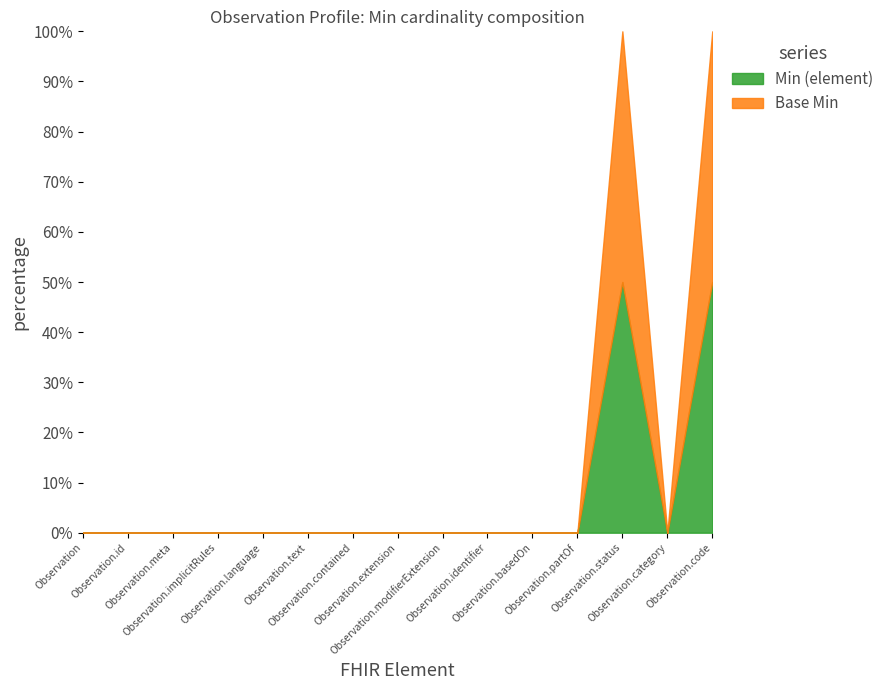

Count the Base Min values in the range 0 to 1.

15